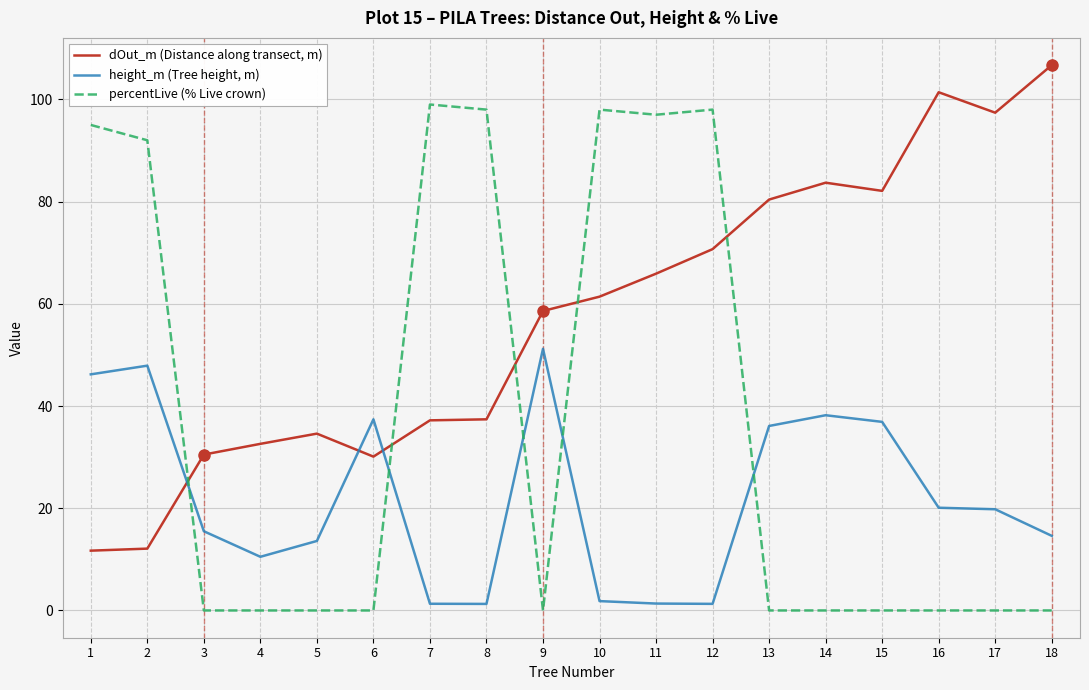

What is the difference between the highest and lowest values at 4?

32.6